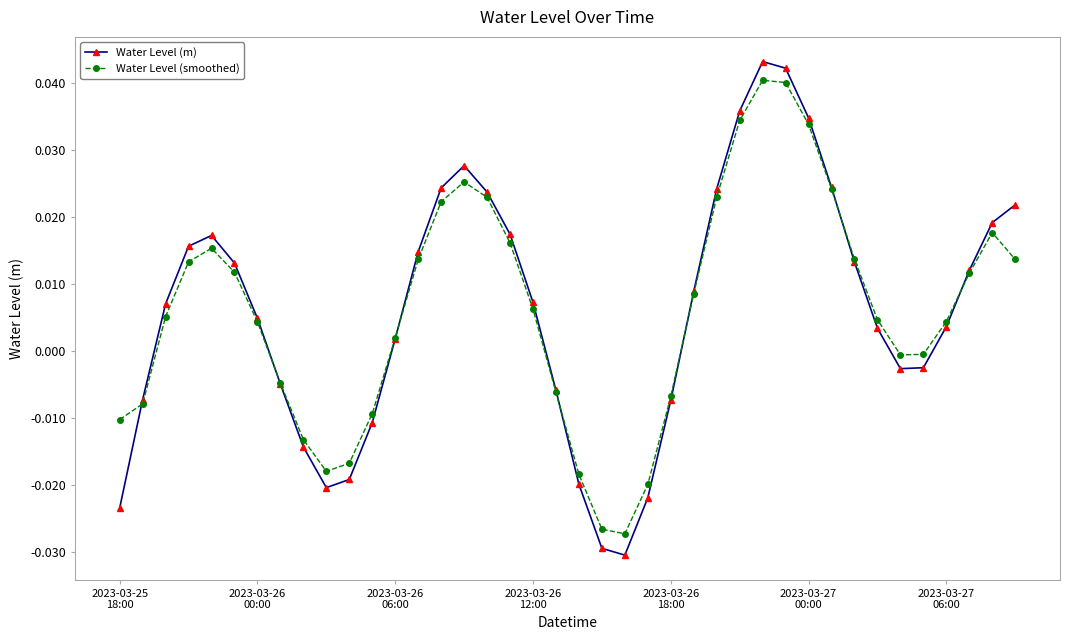

How many intersections are there between Water Level (smoothed) and Water Level (m)?

7